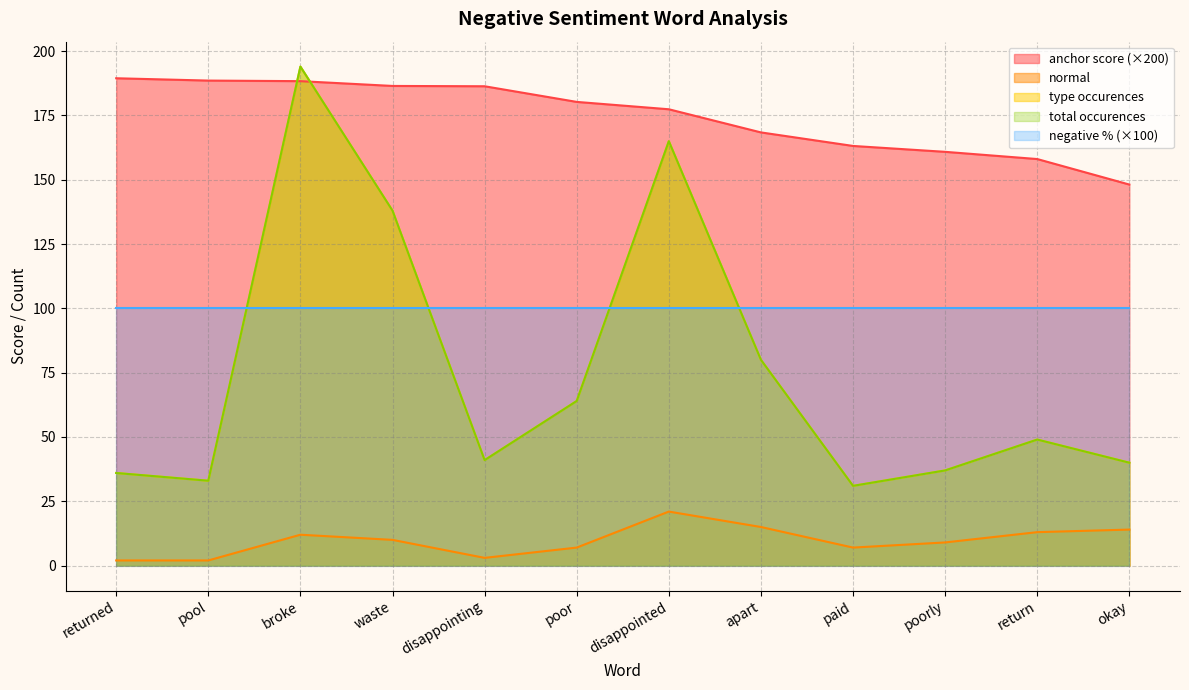

True or false: total occurences and anchor score intersect in this chart.

True